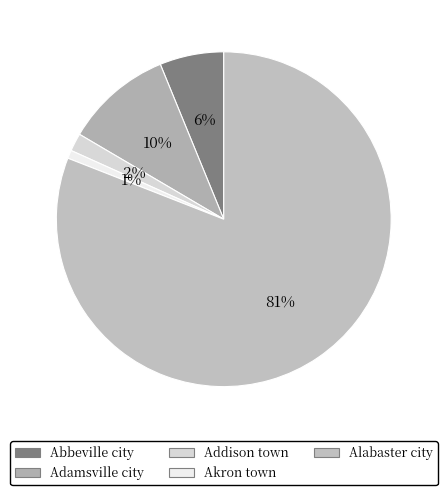

To the nearest percent, what is the difference between the largest and smallest slice percentages?

80%